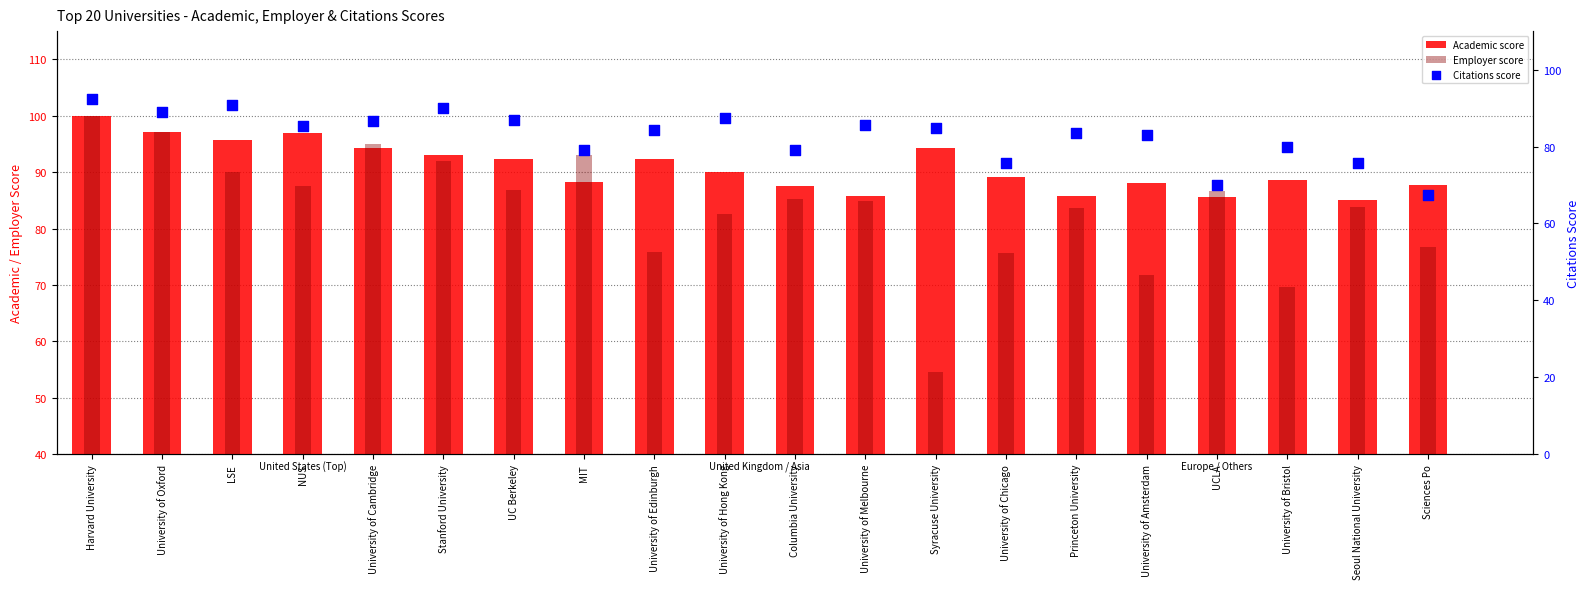

At which category is the sum across all series the highest?

Harvard University